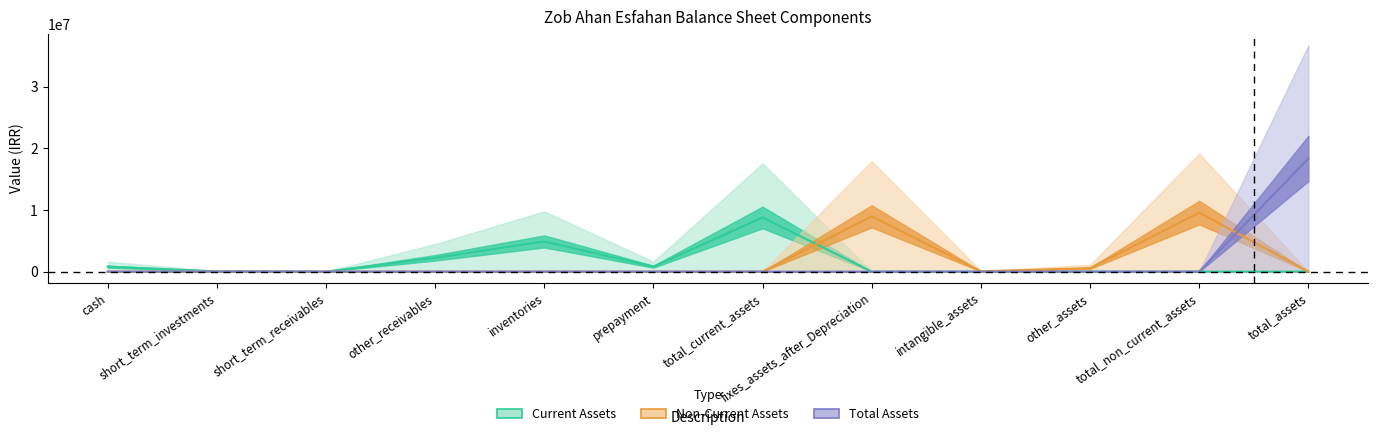

Which series changed the most between short_term_investments and other_assets?

Non-Current Assets